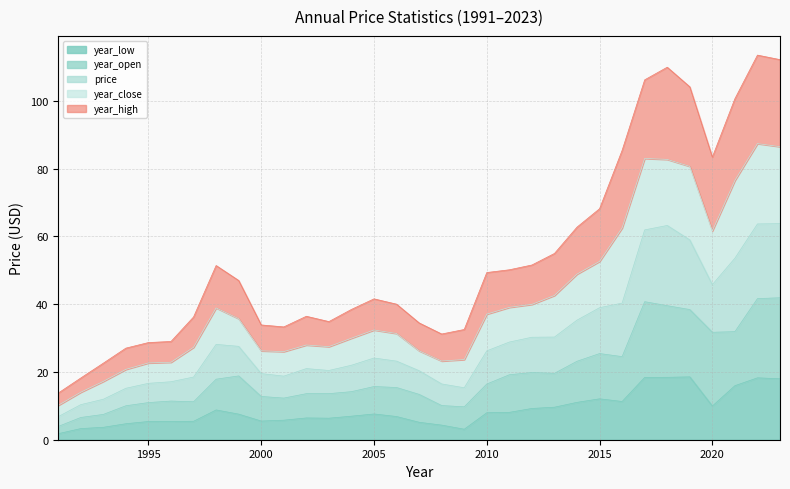

True or false: year_low and price cross at least once.

False